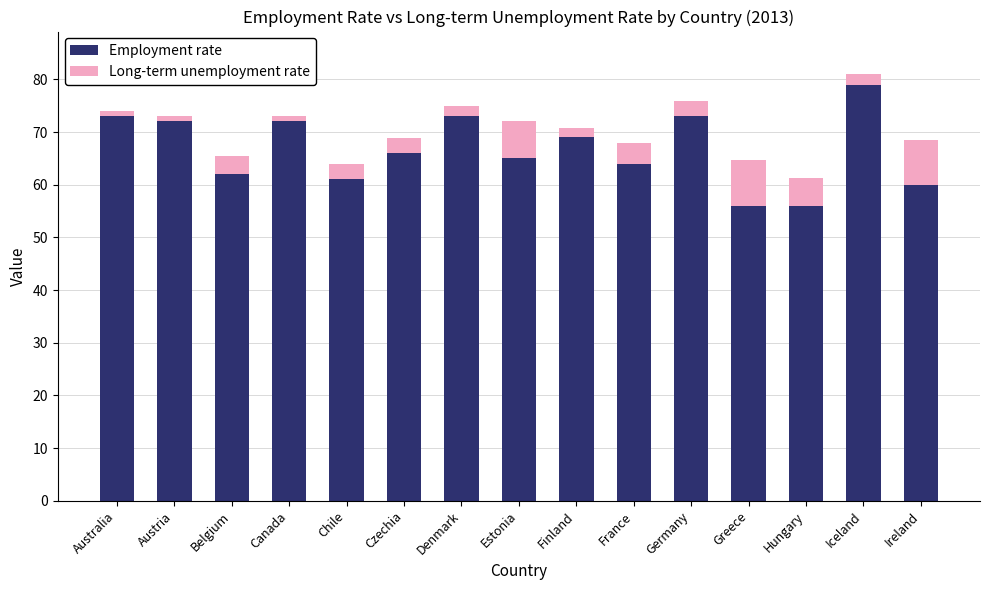

Are the bars horizontal?

No